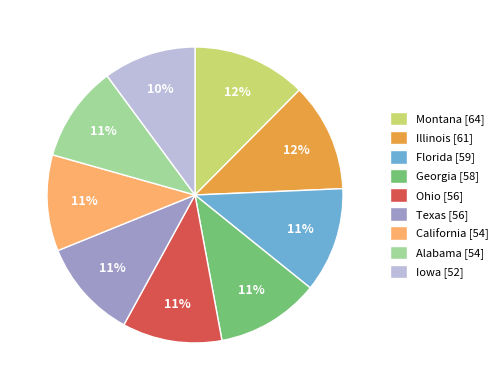

What percentage is the Georgia slice, to the nearest percent?

11%